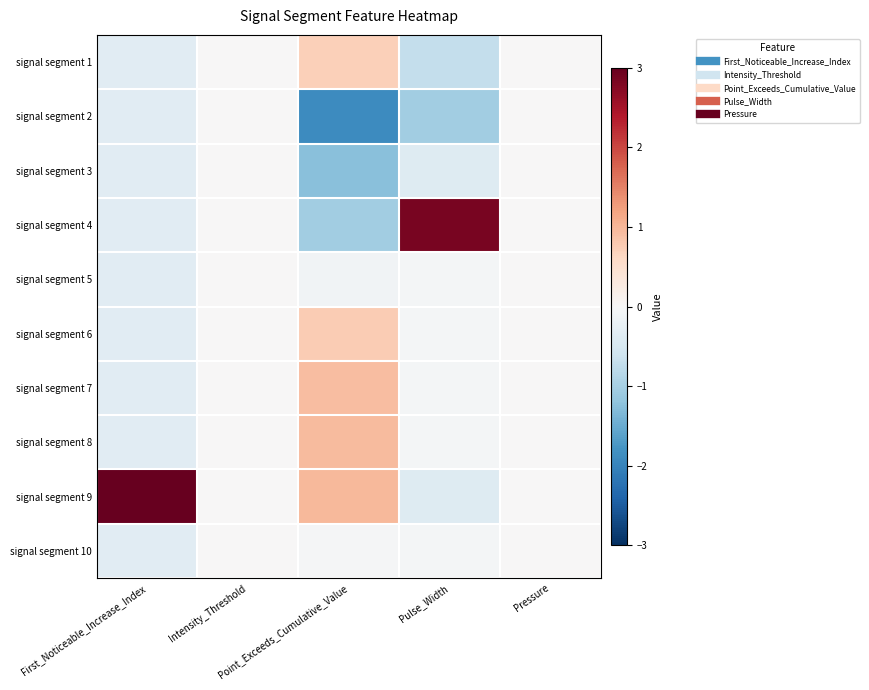

Between Pulse_Width and Point_Exceeds_Cumulative_Value, which is larger?

Point_Exceeds_Cumulative_Value